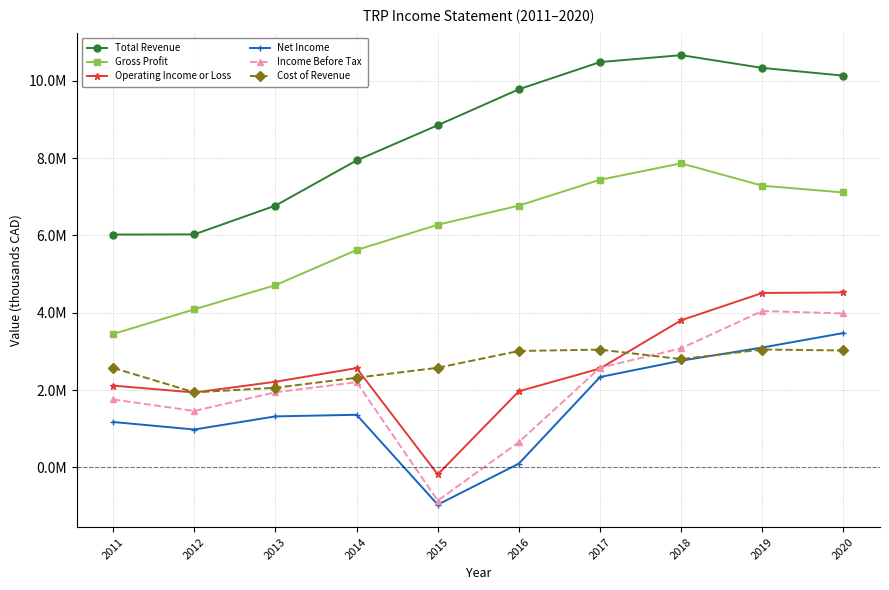

What are all the series names shown in the legend?

Total Revenue, Gross Profit, Operating Income or Loss, Net Income, Income Before Tax, Cost of Revenue